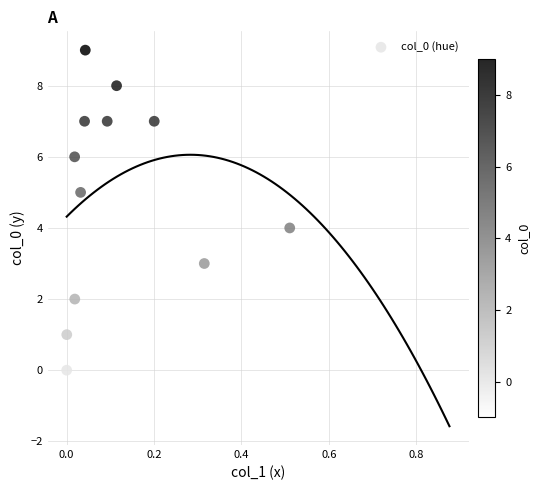

What is the range of Y values (max minus min)?

10